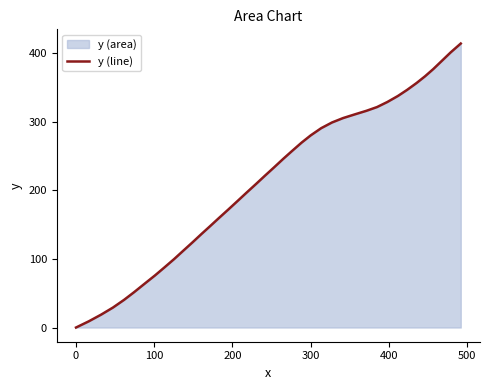

What is the greatest value displayed?

414.4